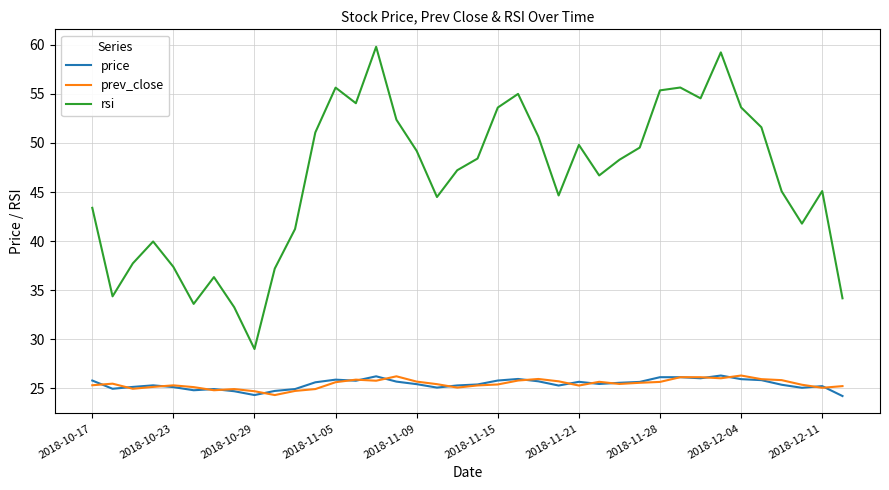

True or false: prev_close and rsi cross at least once.

False